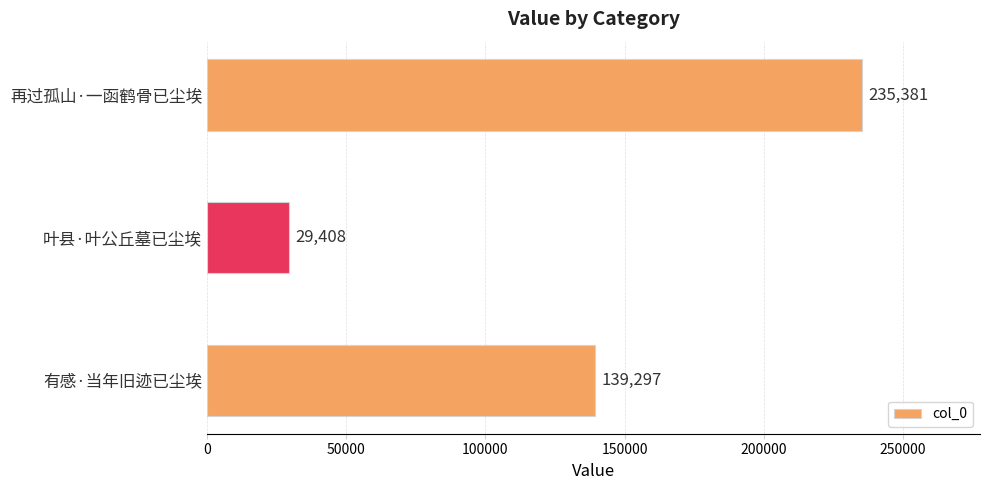

What is the sum of all values?

404086